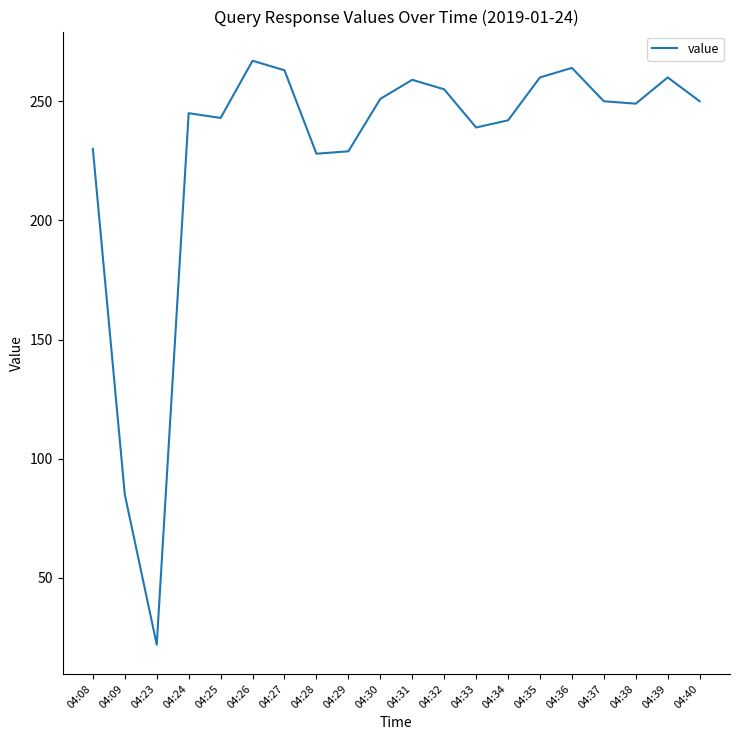

True or false: the data shows 460 at 04:39.

False